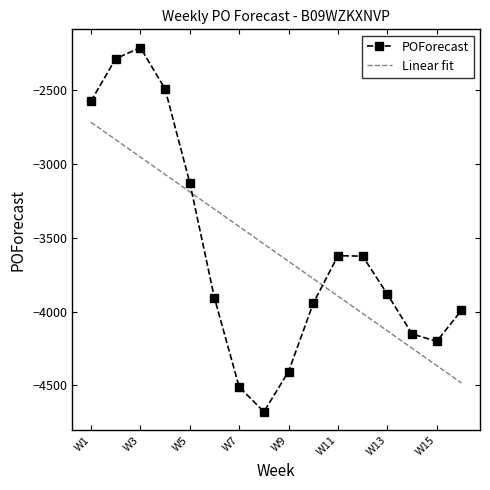

Which series has the widest spread of values?

POForecast